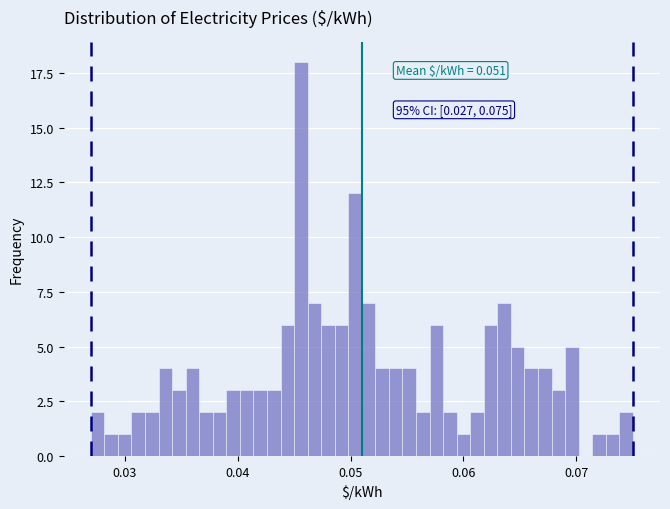

Around what value on the x-axis is the tallest bar? Give the approximate position of its centre, as read against the axis.

0.046